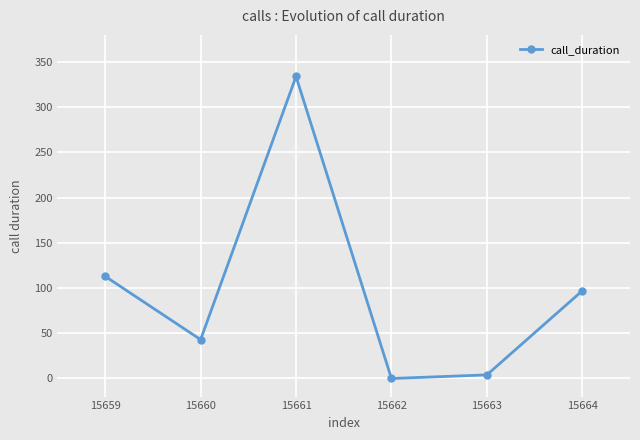

Reading left to right, what are all the values shown in this chart?

15659=113	15660=43	15661=334	15662=0	15663=4	15664=97